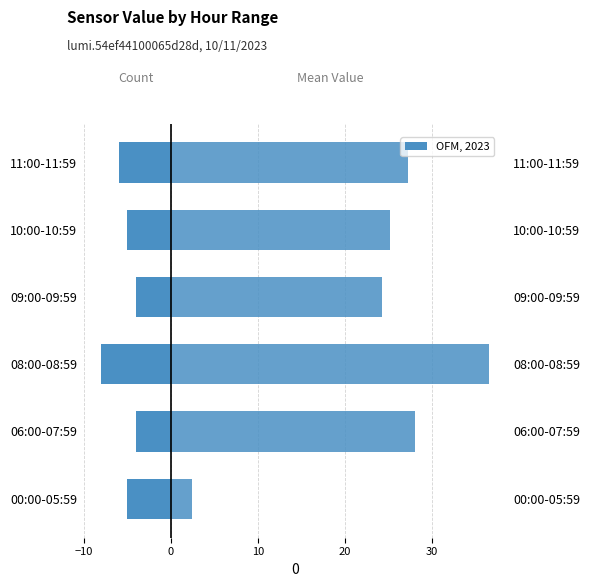

Between 00:00-05:59 and 11:00-11:59, which series saw the biggest shift?

Mean Value (right)